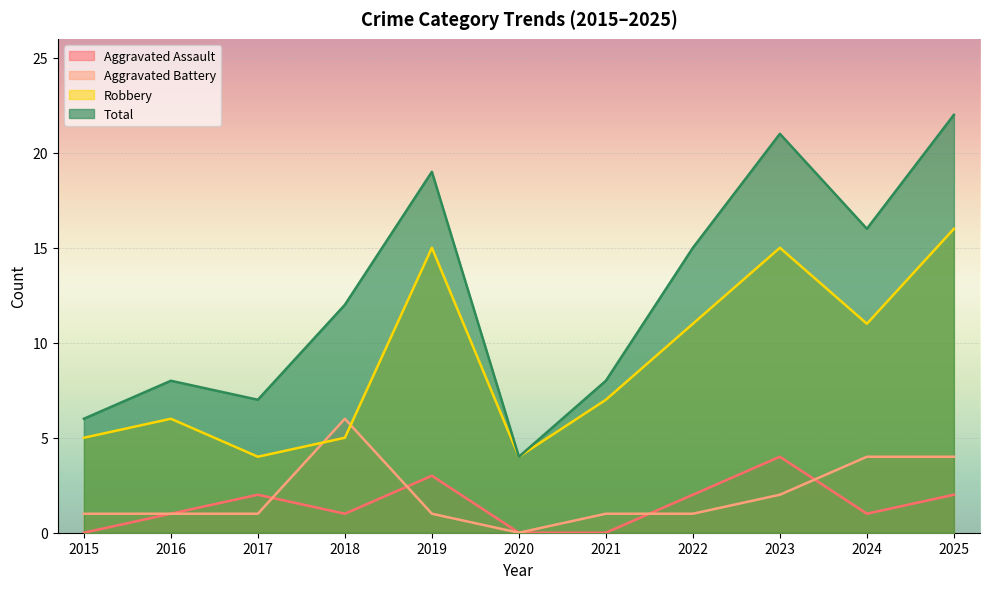

True or false: Aggravated Assault and Robbery intersect in this chart.

False